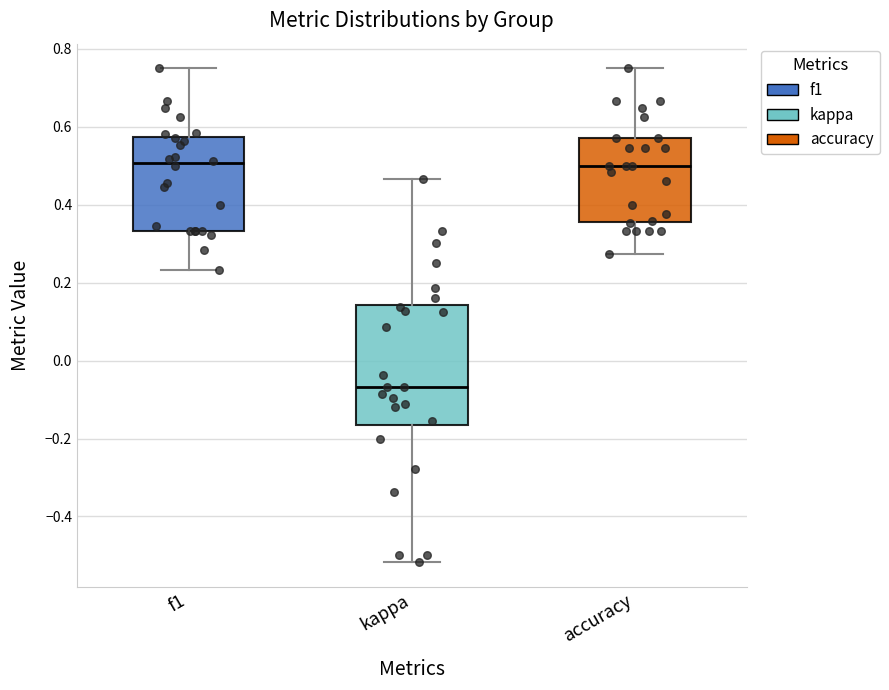

Reading left to right, transcribe this box plot: for each box, give where its median line is, the range the box spans, and where its two whiskers end, as read against the y-axis. The values are not printed on the chart, so give them approximately, as read against the axis.

f1: median 0.50, box 0.34 to 0.58, whiskers 0.24 to 0.76
kappa: median -0.06, box -0.16 to 0.14, whiskers -0.52 to 0.46
accuracy: median 0.50, box 0.36 to 0.58, whiskers 0.28 to 0.76